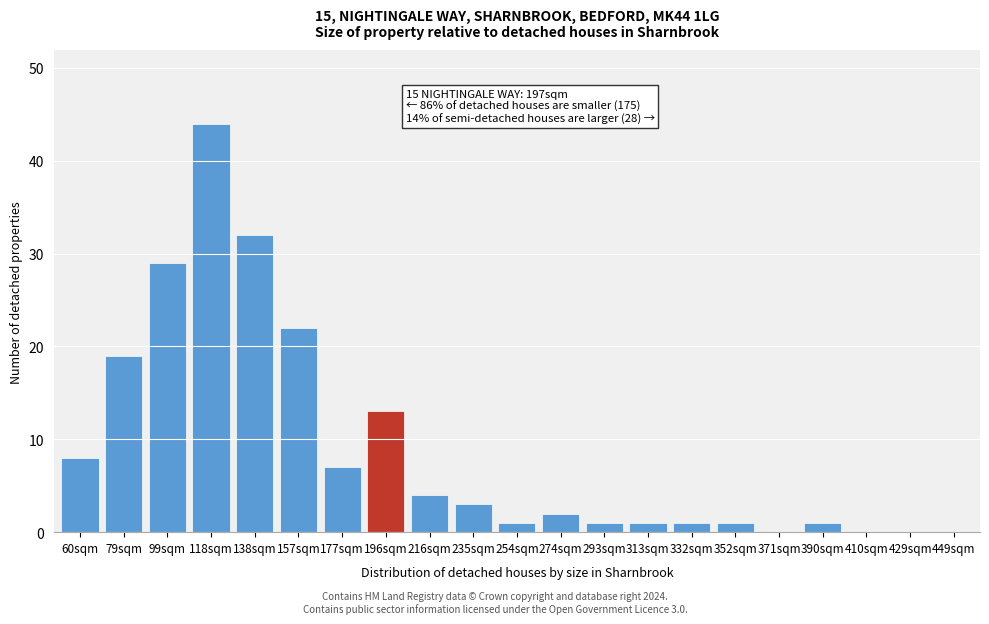

Reading left to right, extract all data points from this chart.

60sqm=8	79sqm=19	99sqm=29	118sqm=44	138sqm=32	157sqm=22	177sqm=7	196sqm=13	216sqm=4	235sqm=3	254sqm=1	274sqm=2	293sqm=1	313sqm=1	332sqm=1	352sqm=1	371sqm=0	390sqm=1	410sqm=0	429sqm=0	449sqm=0